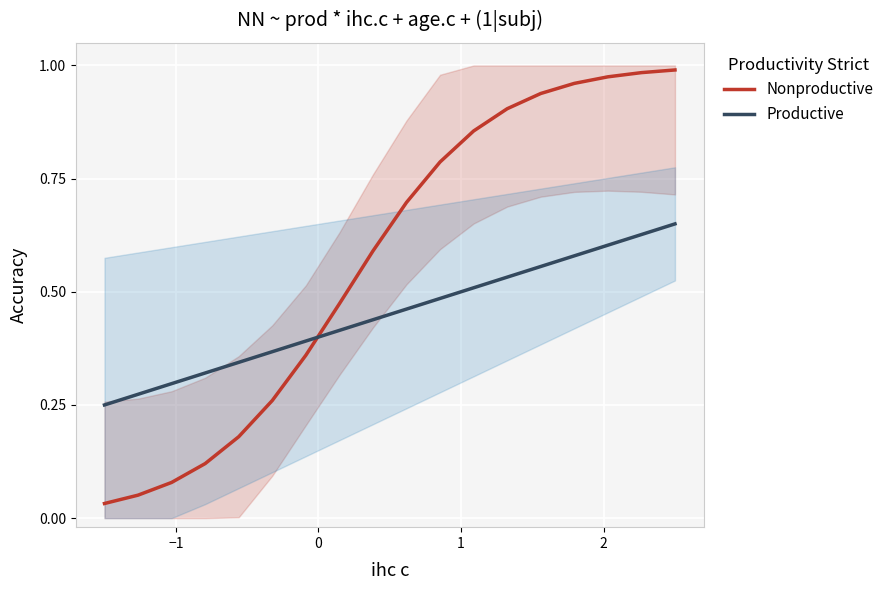

True or false: Nonproductive and Productive intersect in this chart.

True